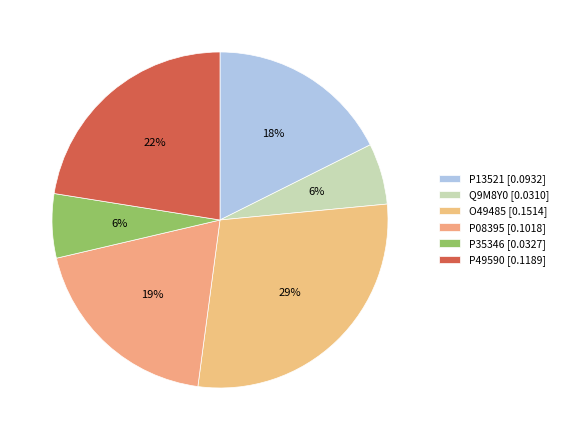

True or false: P08395 accounts for 19% of the total.

True